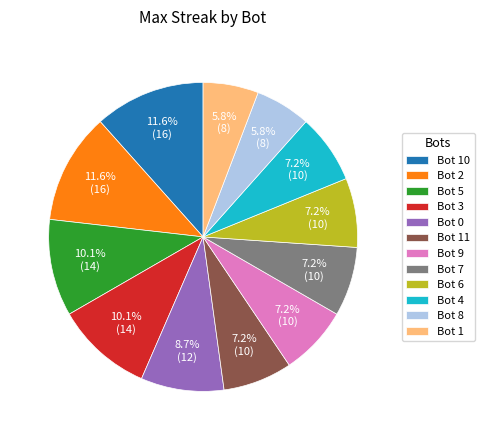

Which has a higher value, Bot 2 or Bot 9?

Bot 2